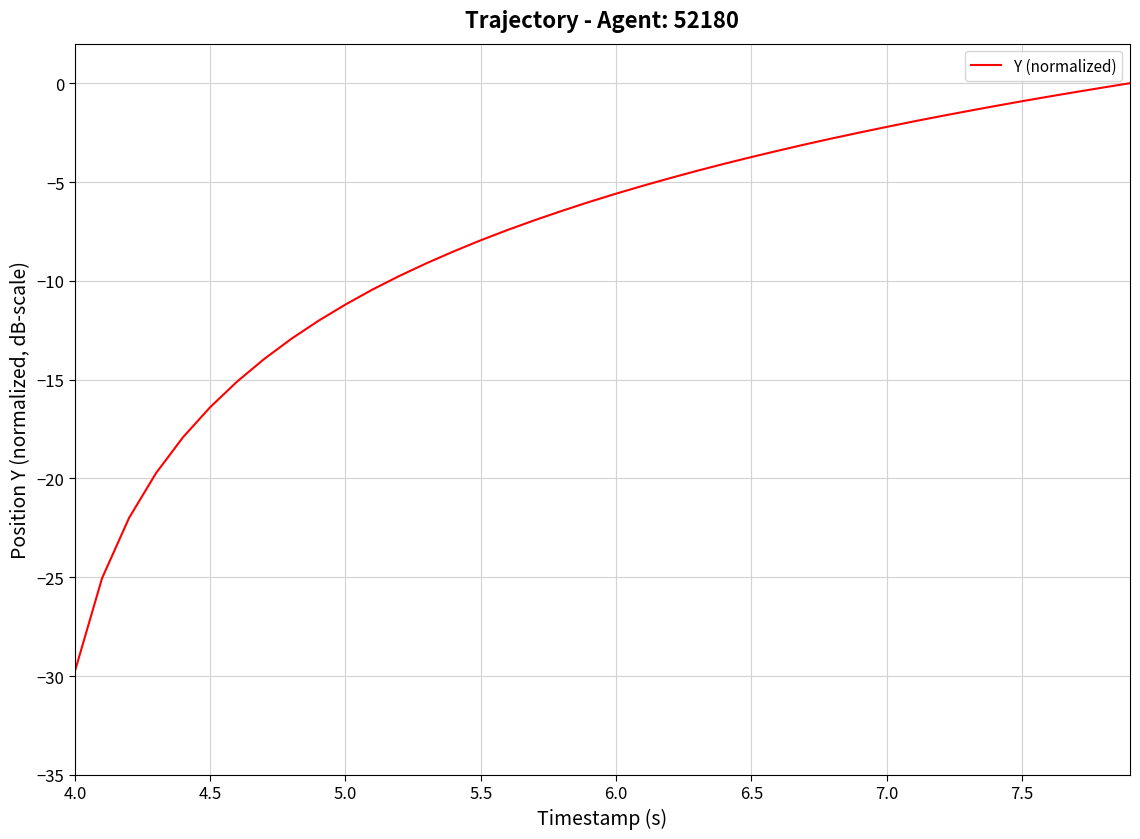

What is the smallest value displayed?

-29.7